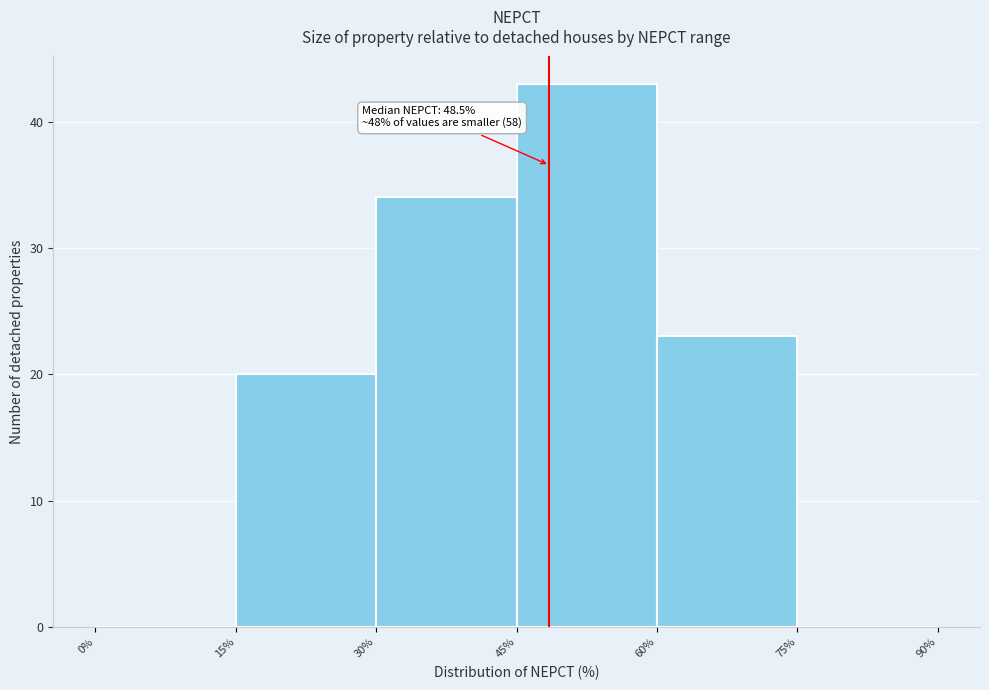

Which range on the x-axis has the tallest bar?

45% to 60%